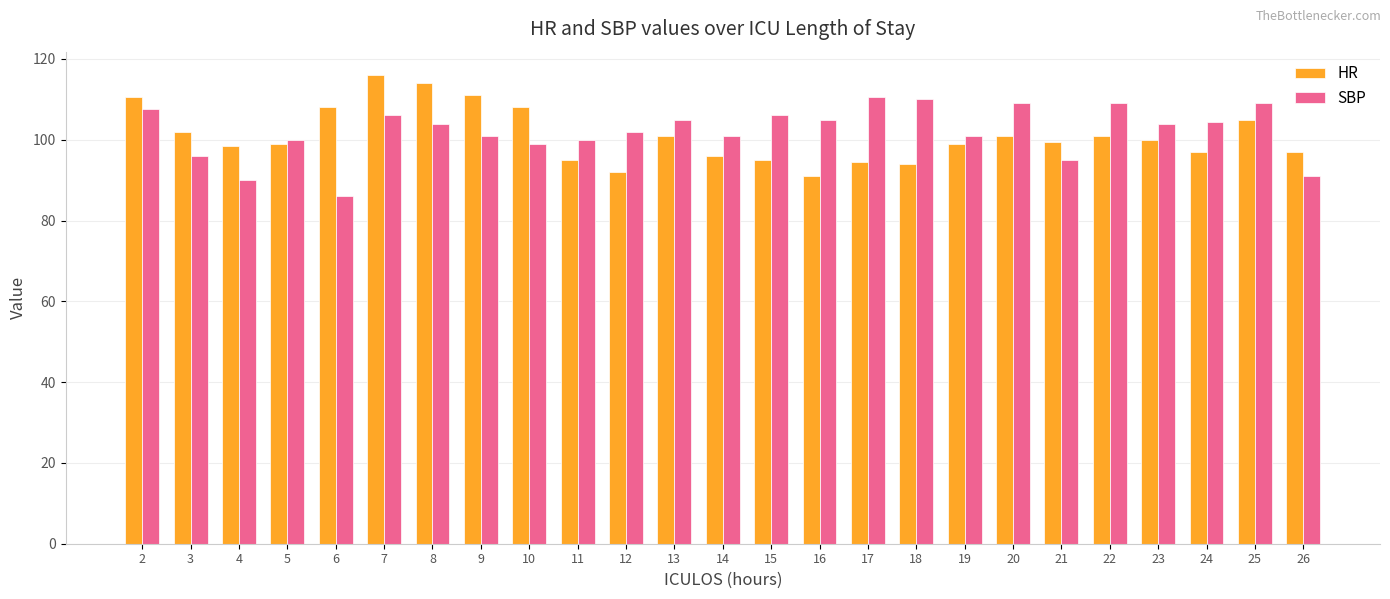

Reading right to left, list all the values displayed in this chart.

HR: 26=97.0	25=105.0	24=97.0	23=100.0	22=101.0	21=99.5	20=101.0	19=99.0	18=94.0	17=94.5	16=91.0	15=95.0	14=96.0	13=101.0	12=92.0	11=95.0	10=108.0	9=111.0	8=114.0	7=116.0	6=108.0	5=99.0	4=98.5	3=102.0	2=110.5
SBP: 26=91.0	25=109.0	24=104.5	23=104.0	22=109.0	21=95.0	20=109.0	19=101.0	18=110.0	17=110.5	16=105.0	15=106.0	14=101.0	13=105.0	12=102.0	11=100.0	10=99.0	9=101.0	8=104.0	7=106.0	6=86.0	5=100.0	4=90.0	3=96.0	2=107.5